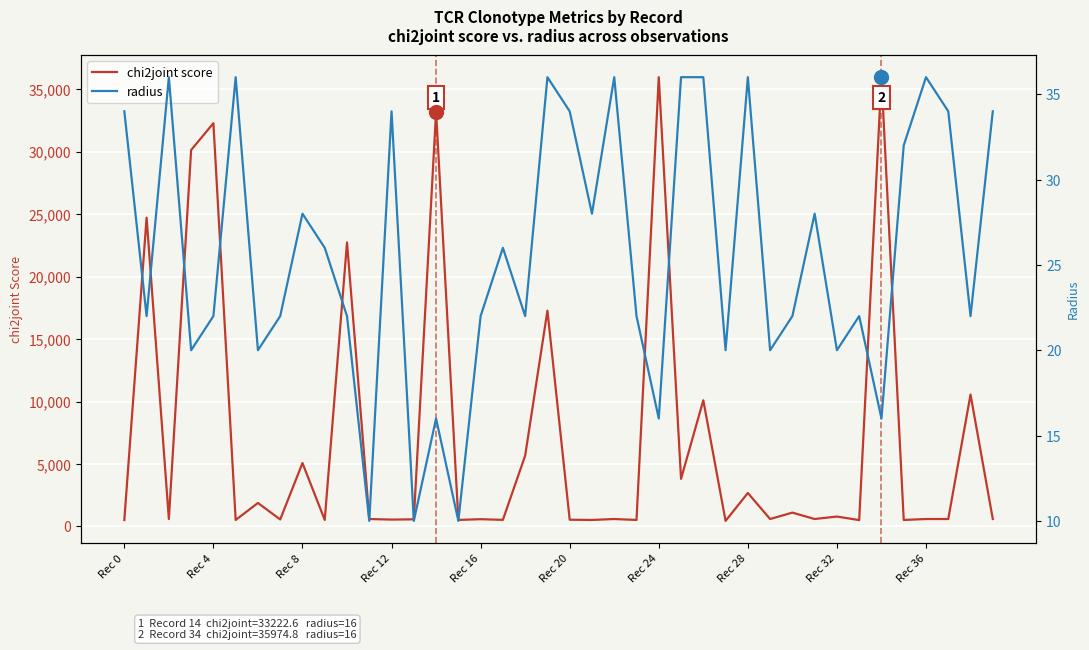

At which label does chi2joint score reach its peak?

Rec 24